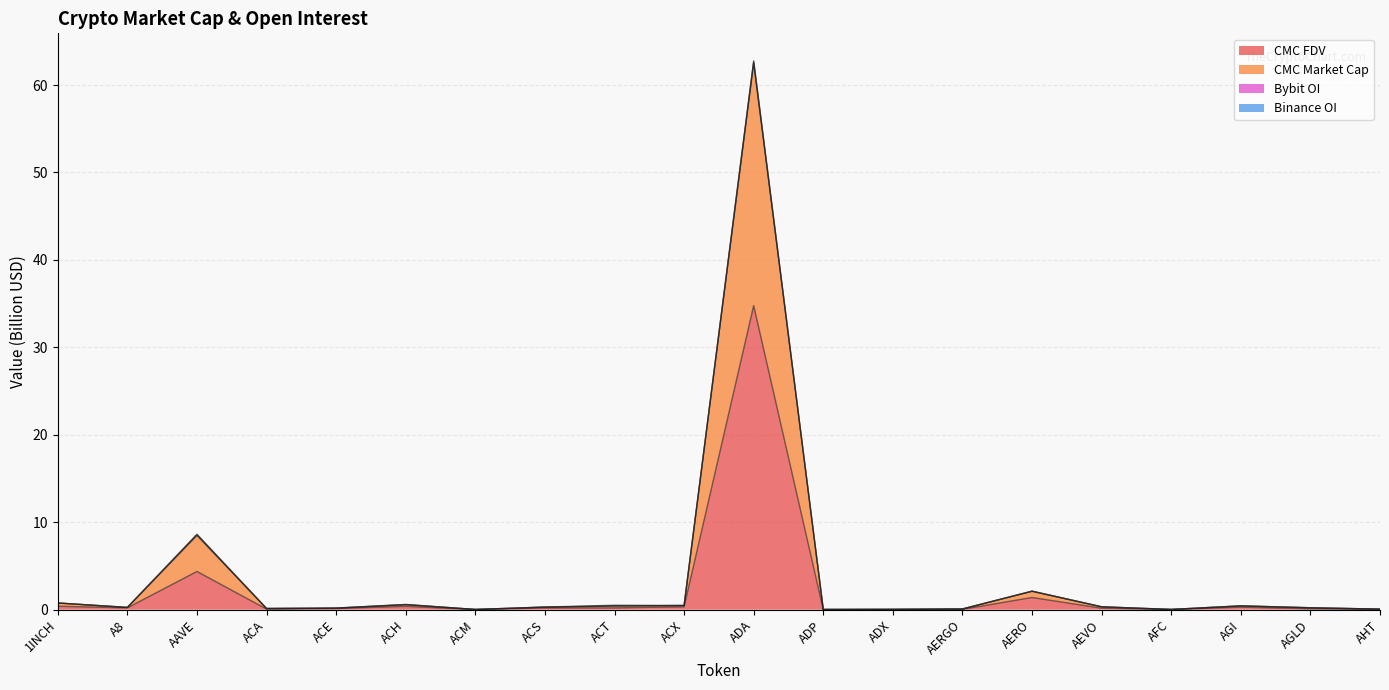

At which label does CMC FDV reach its peak?

ADA